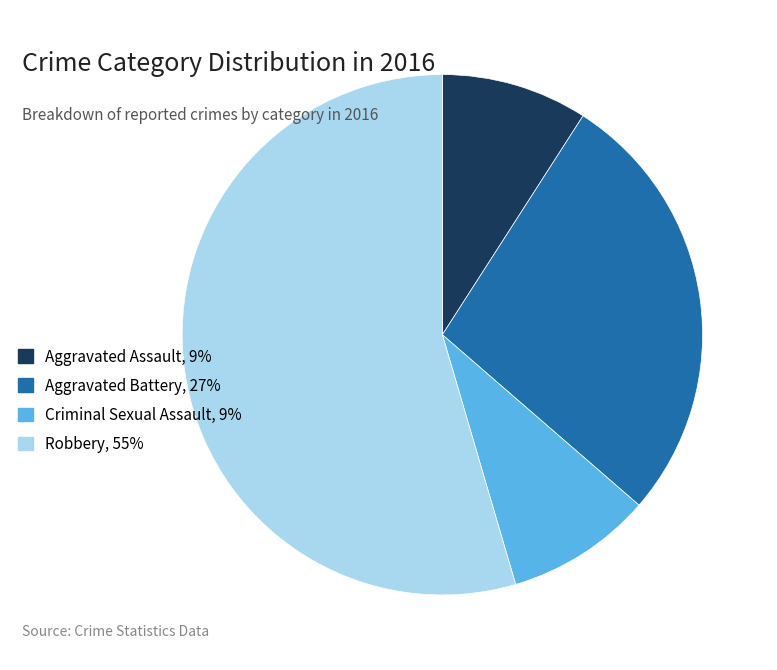

Which has a higher value, Robbery, 55% or Criminal Sexual Assault, 9%?

Robbery, 55%